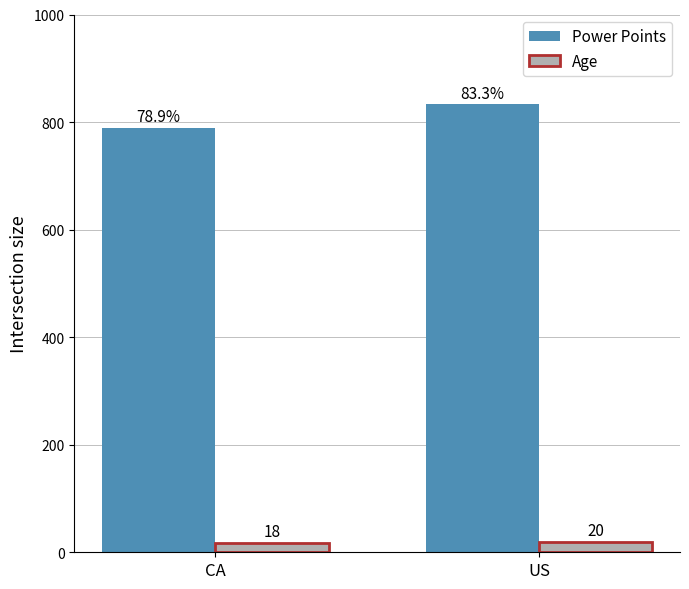

How many values in the Power Points series are below 833?

1